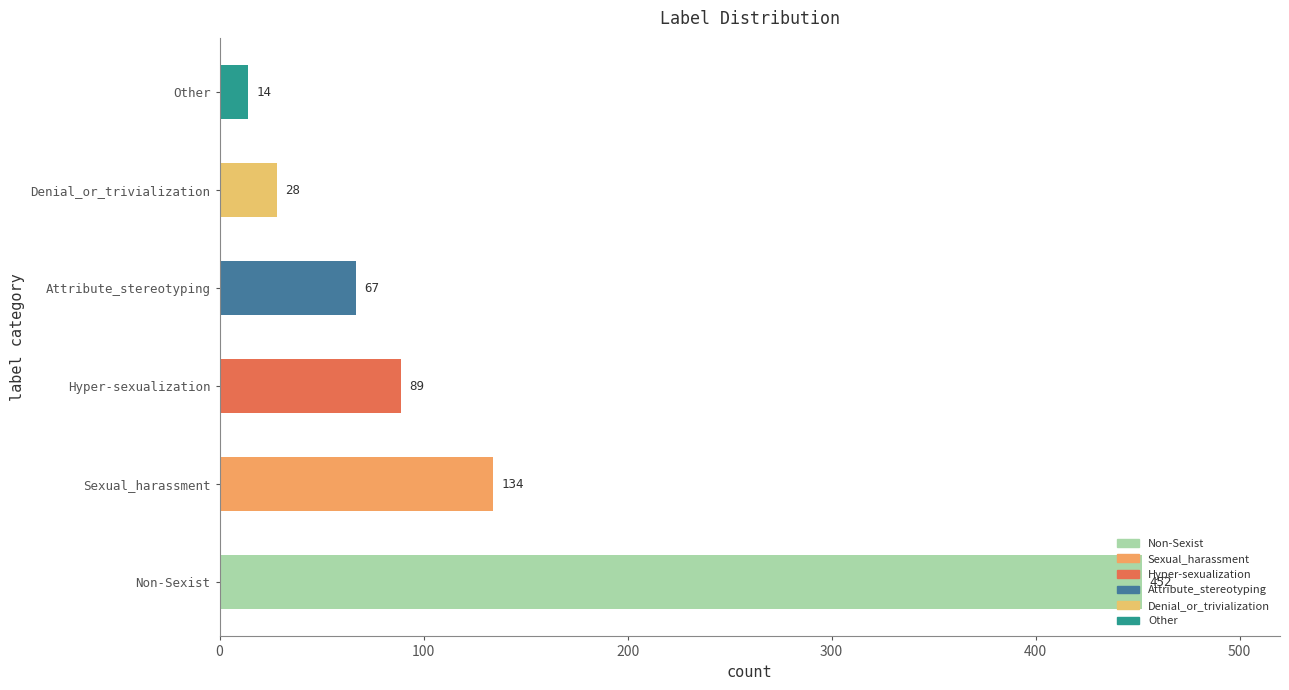

True or false: the data shows 33 at Hyper-sexualization.

False